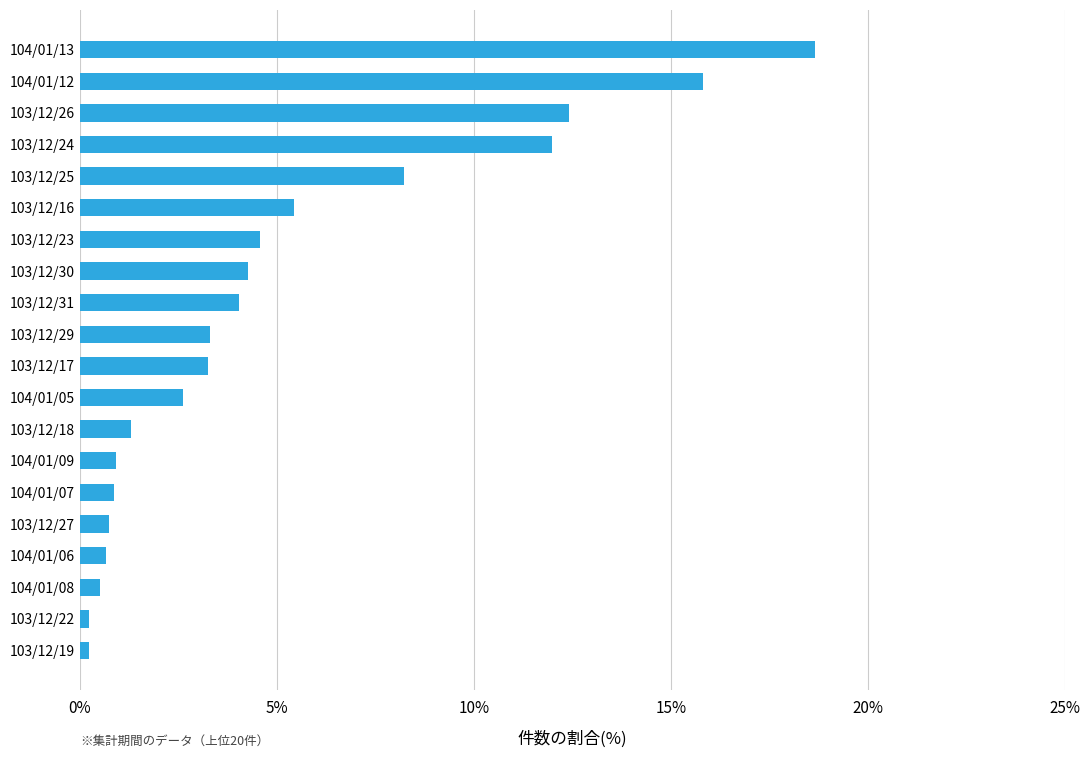

What is the difference between the maximum and minimum values?

18.5